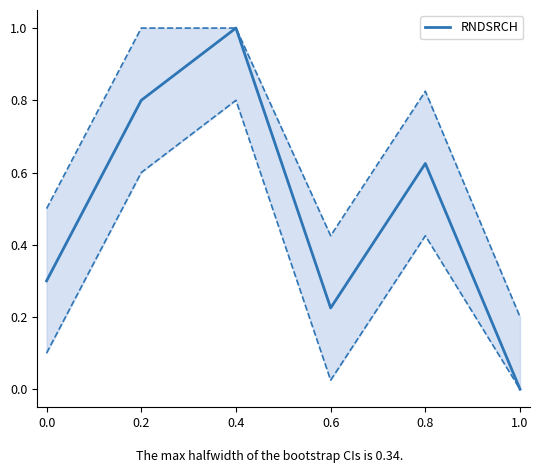

True or false: RNDSRCH has a value of 0.5 at 0.4.

False